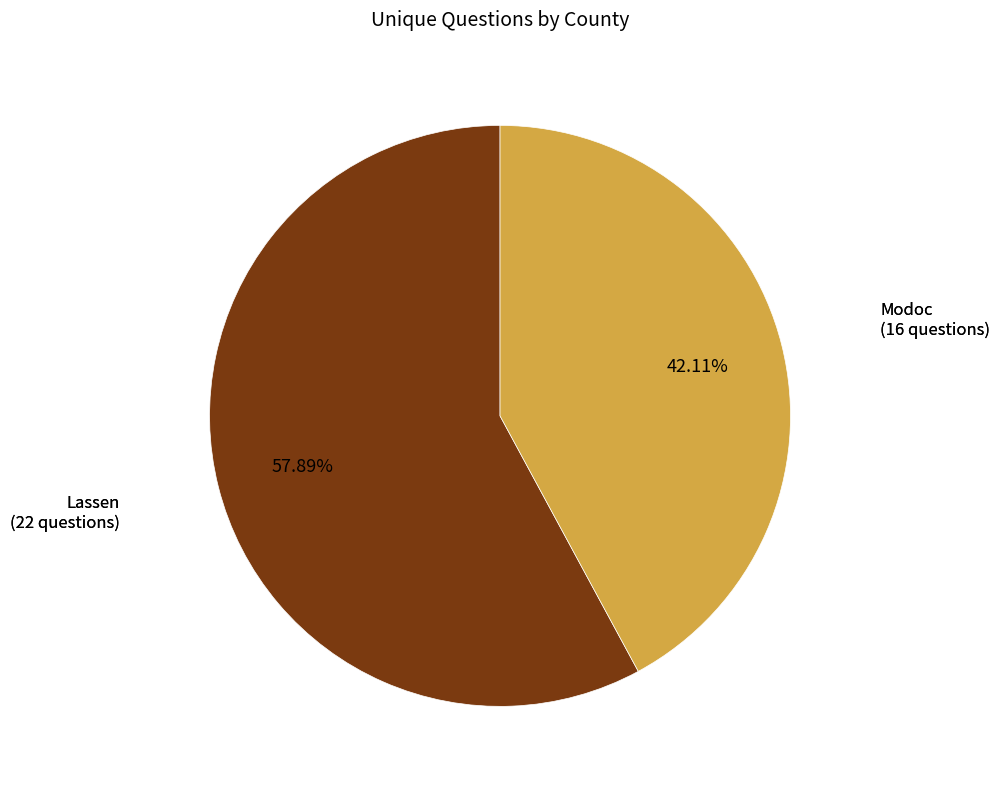

Approximately how many times larger is the value at Modoc (16 questions) compared to Lassen (22 questions)?

0.7